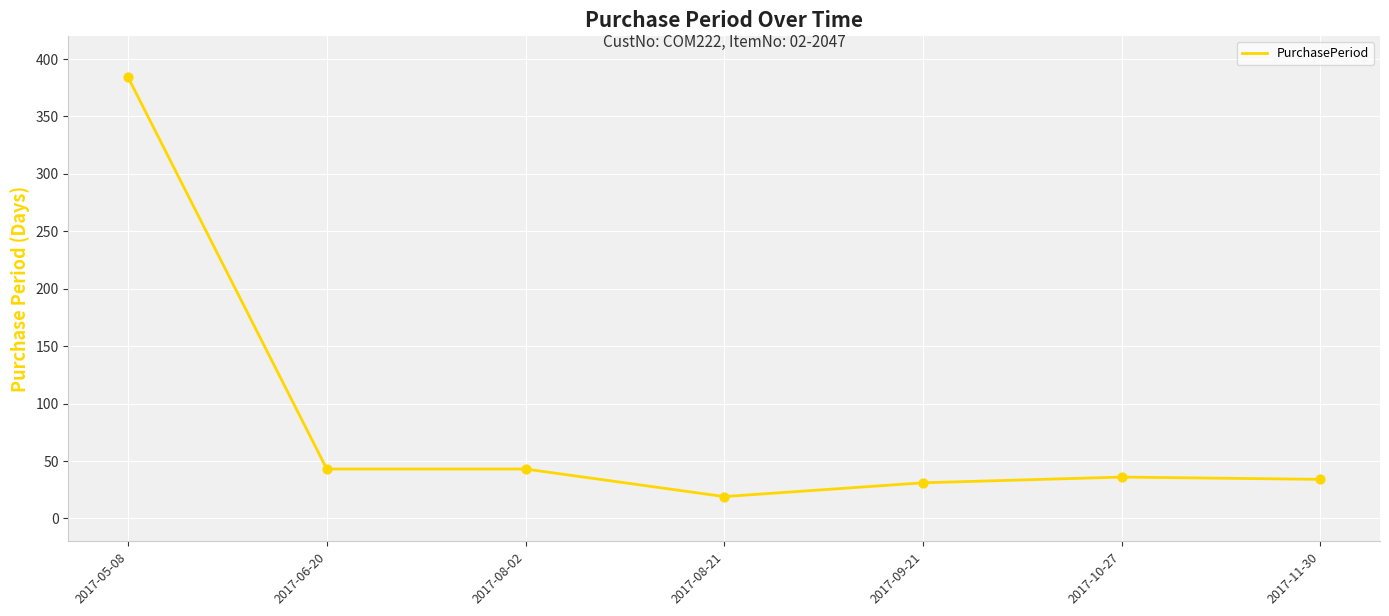

What is the ratio of the value at 2017-09-21 to the value at 2017-08-21?

1.6